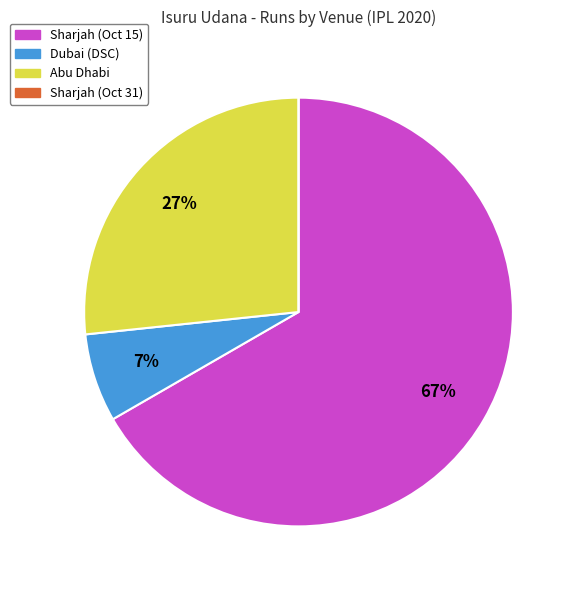

The Abu Dhabi slice represents 27% of the pie. True or false?

True